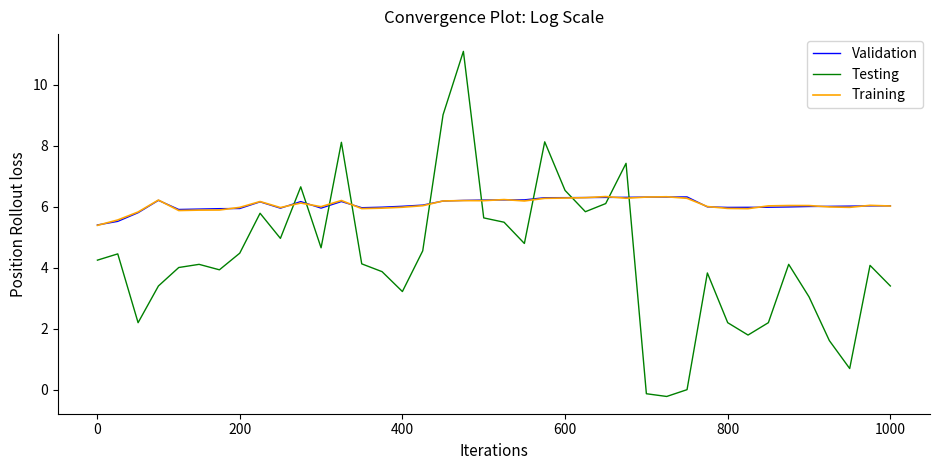

How many times do Validation and Testing cross each other?

10